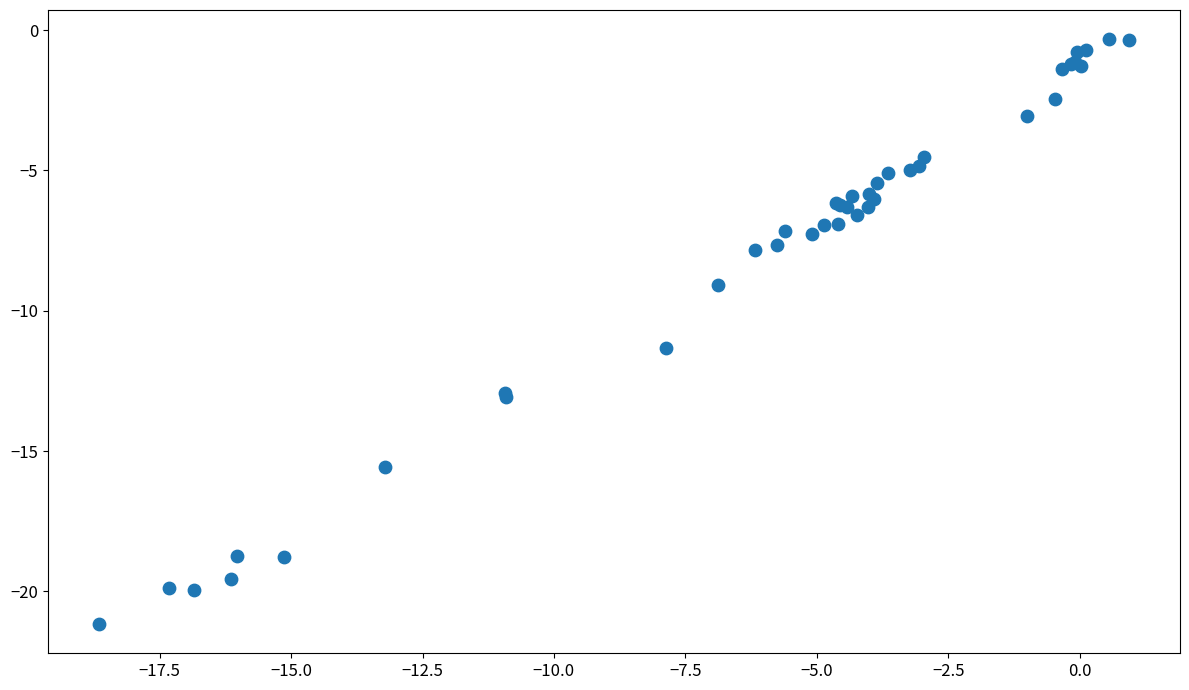

What Y value in the scatter plot is closest to -10?

-9.1